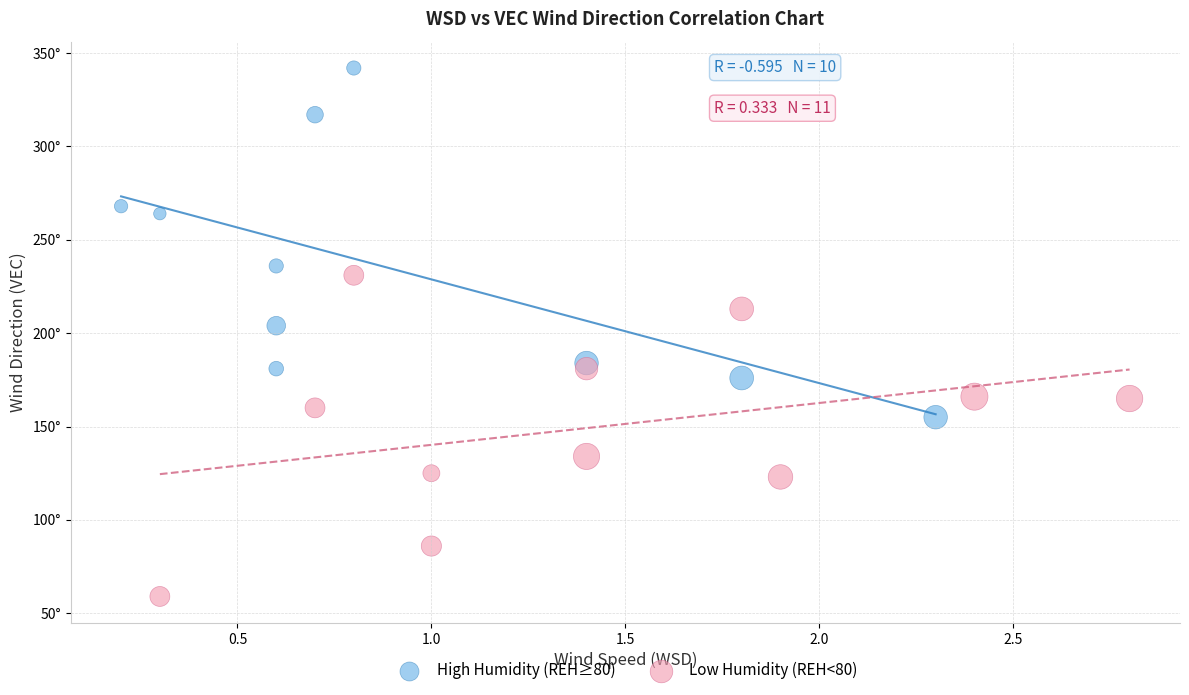

Which series reaches the minimum Y coordinate?

Low Humidity (REH<80)